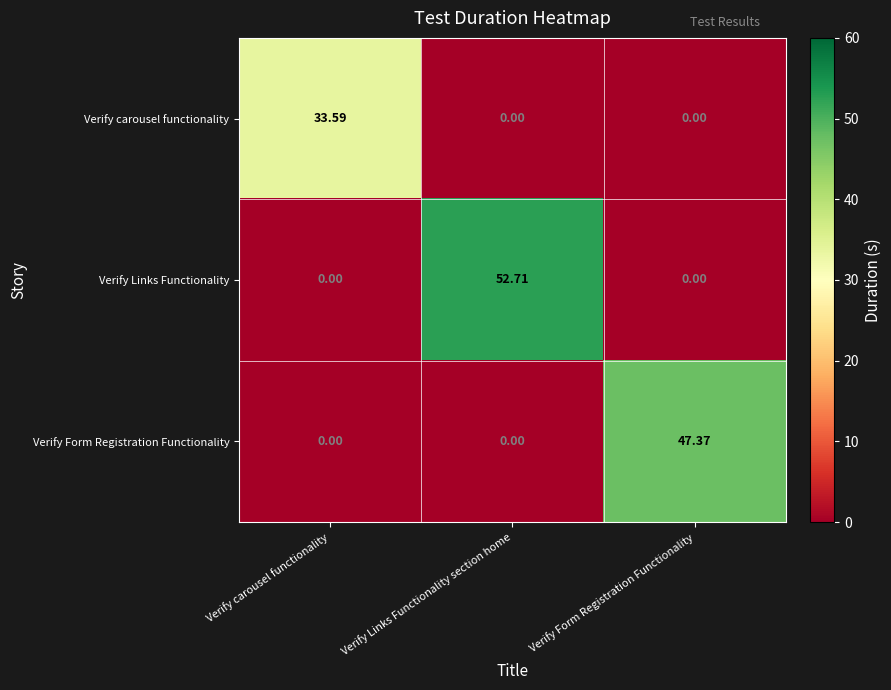

List the series in order of their peak value, highest first.

Verify Links Functionality, Verify Form Registration Functionality, Verify carousel functionality